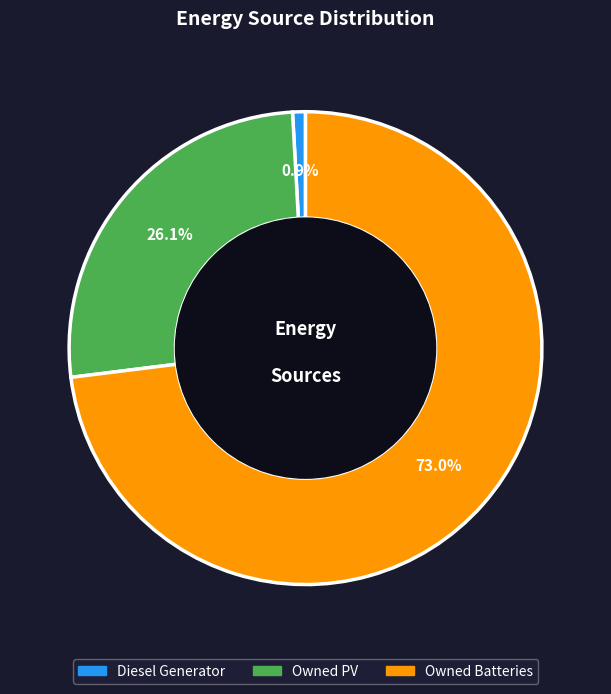

Which slice represents more than half of the pie?

Owned Batteries